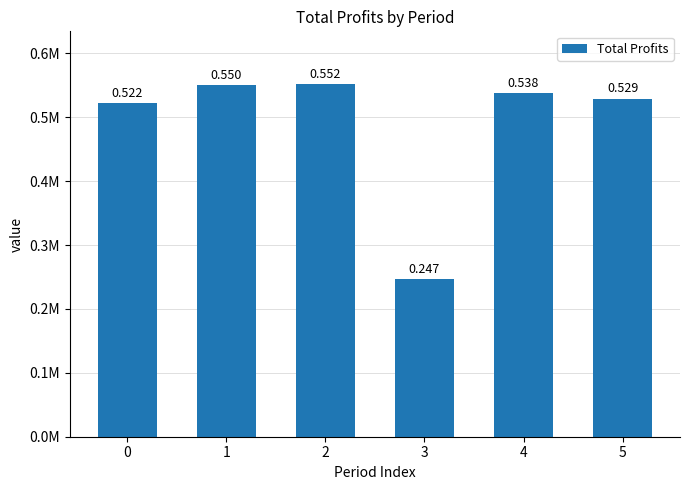

Rank the categories by value from highest to lowest.

2, 1, 4, 5, 0, 3